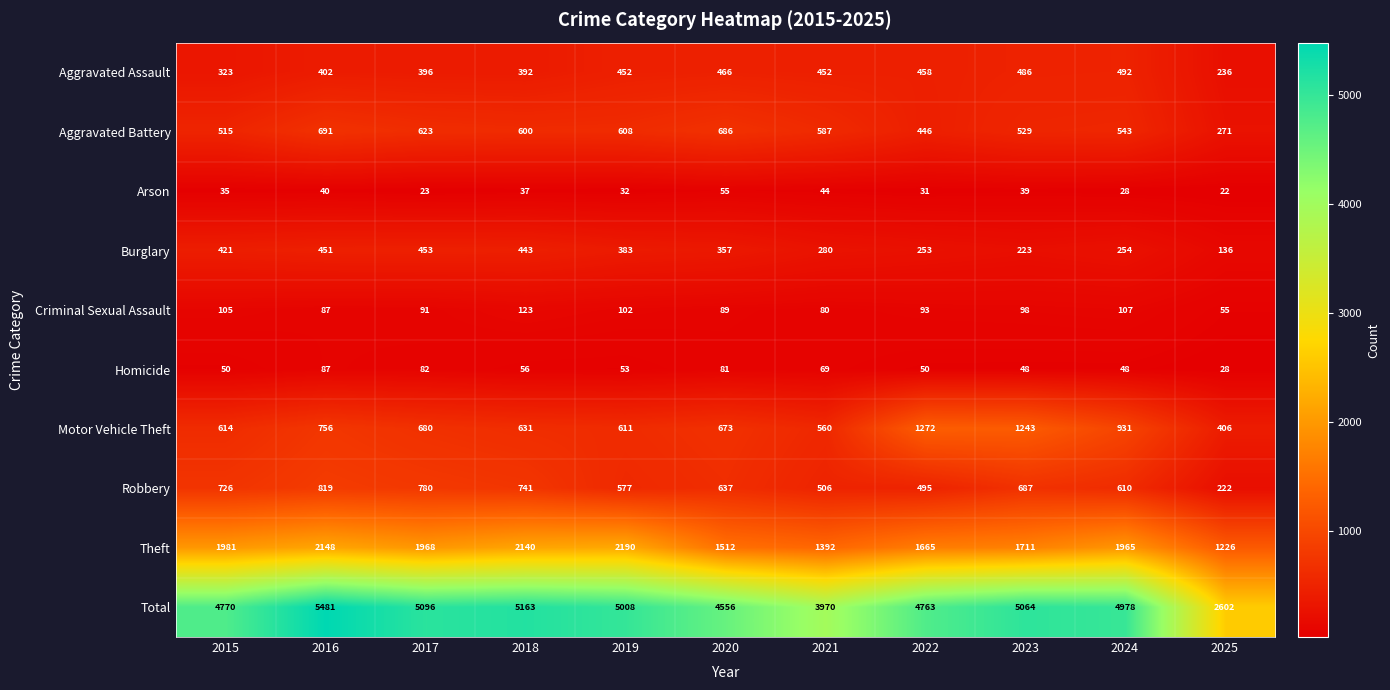

What is the minimum value shown in the chart?

22